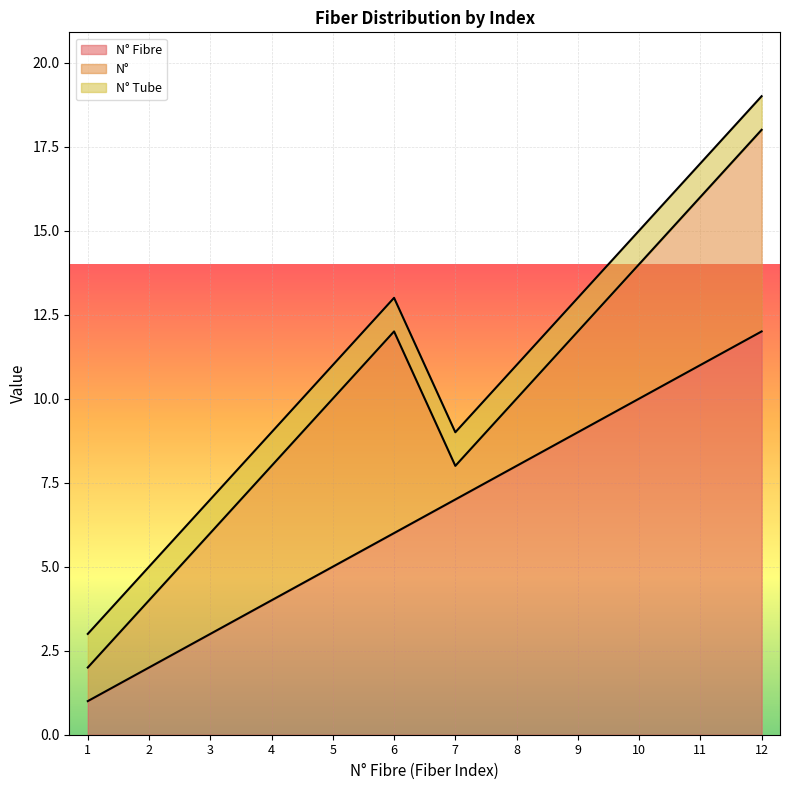

What is the maximum value shown in the chart?

12